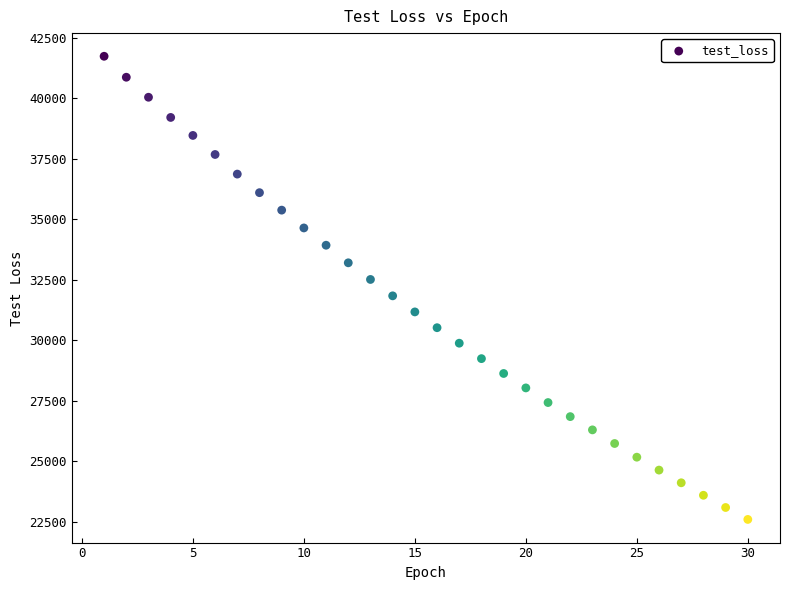

What is the range of X values (max minus min)?

29.0